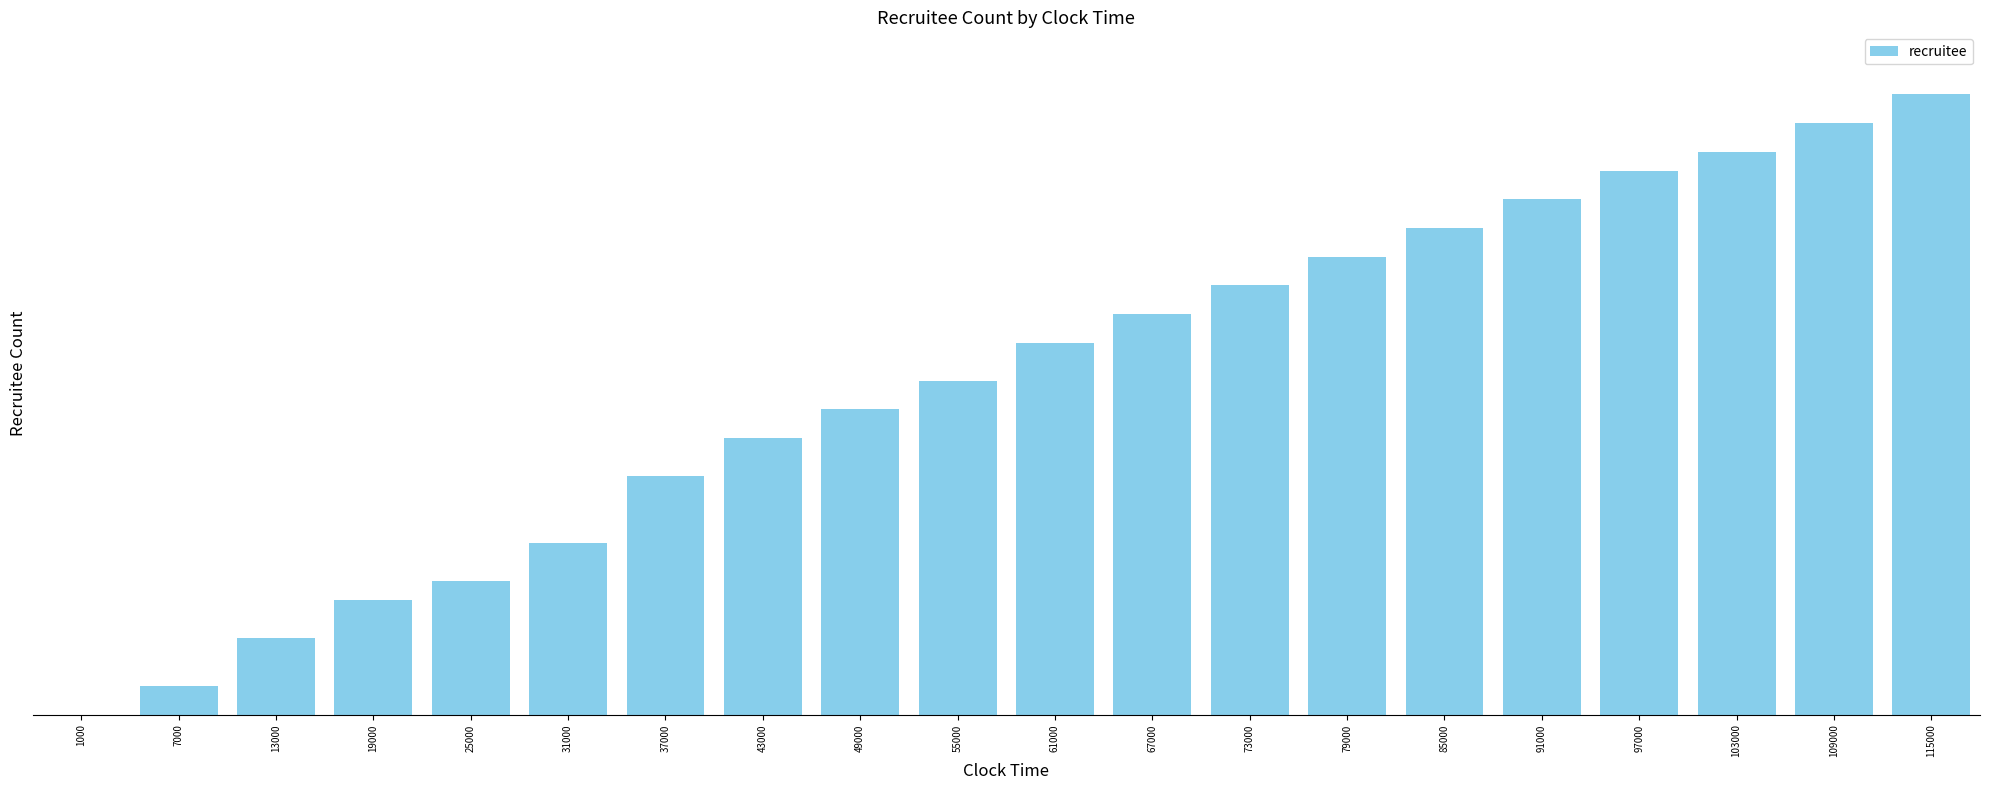

Count the number of data series in this chart.

1